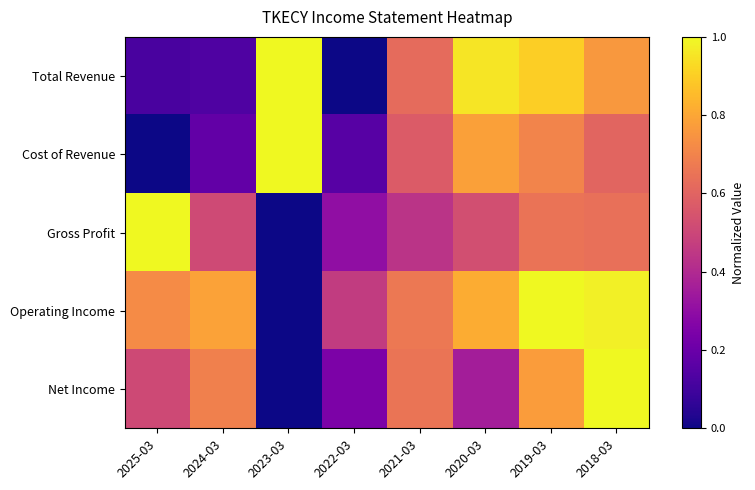

Reading left to right, list all the values displayed in this chart.

Total Revenue: 2025-03=0.1	2024-03=0.1	2023-03=1.0	2022-03=0.0	2021-03=0.6	2020-03=1.0	2019-03=0.9	2018-03=0.8
Cost of Revenue: 2025-03=0.0	2024-03=0.2	2023-03=1.0	2022-03=0.2	2021-03=0.6	2020-03=0.8	2019-03=0.7	2018-03=0.6
Gross Profit: 2025-03=1.0	2024-03=0.5	2023-03=0.0	2022-03=0.3	2021-03=0.4	2020-03=0.5	2019-03=0.7	2018-03=0.6
Operating Income: 2025-03=0.7	2024-03=0.8	2023-03=0.0	2022-03=0.5	2021-03=0.7	2020-03=0.8	2019-03=1.0	2018-03=1.0
Net Income: 2025-03=0.5	2024-03=0.7	2023-03=0.0	2022-03=0.2	2021-03=0.7	2020-03=0.4	2019-03=0.8	2018-03=1.0